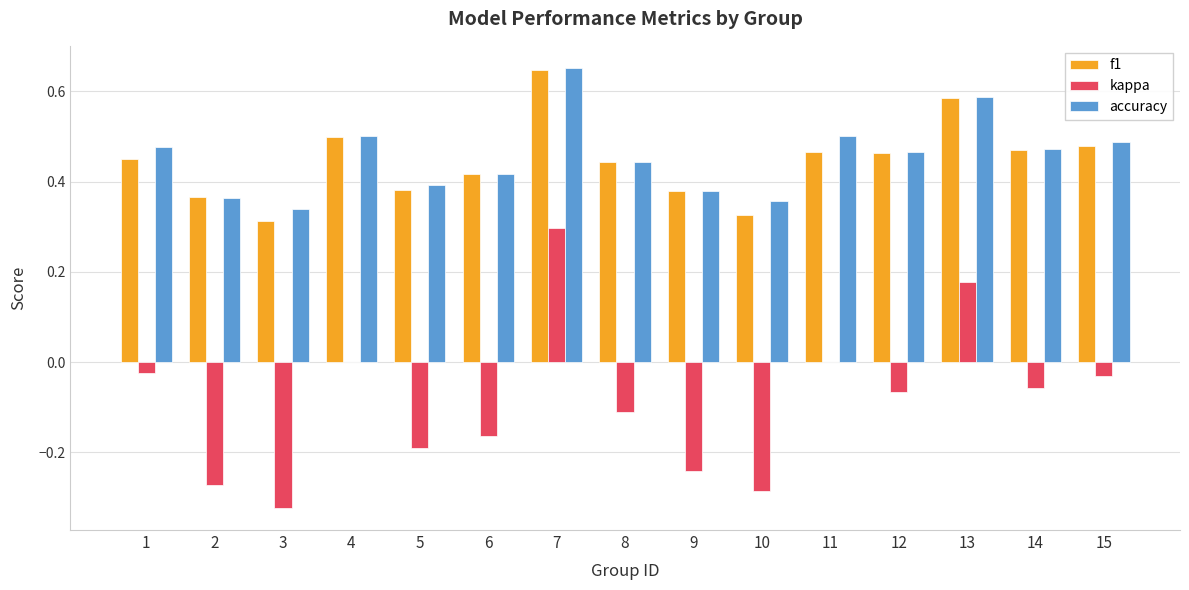

What is the sum of the f1 values at 6 and 9?

0.8